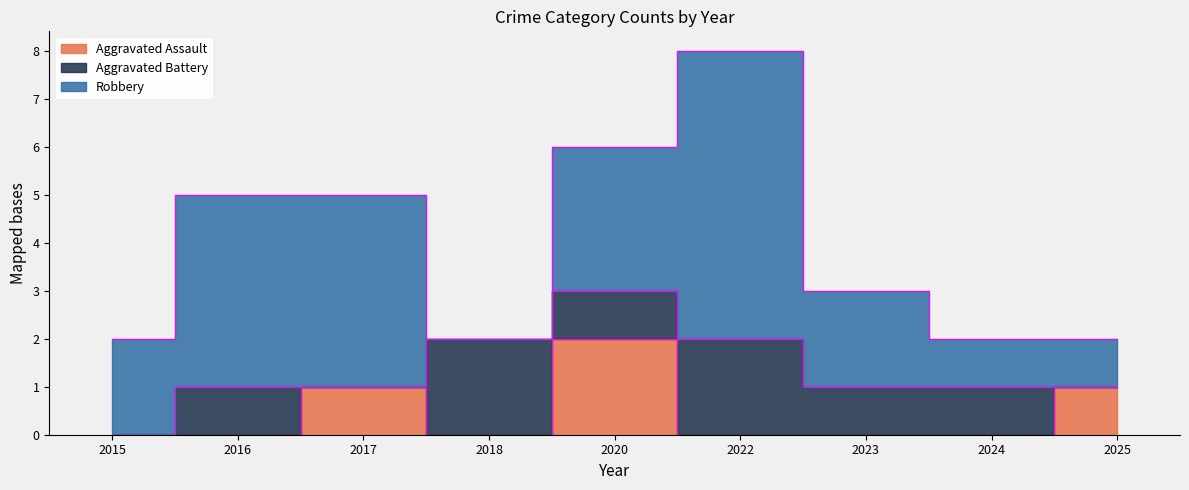

Rank the series by their maximum value, from lowest to highest.

Aggravated Assault, Aggravated Battery, Robbery